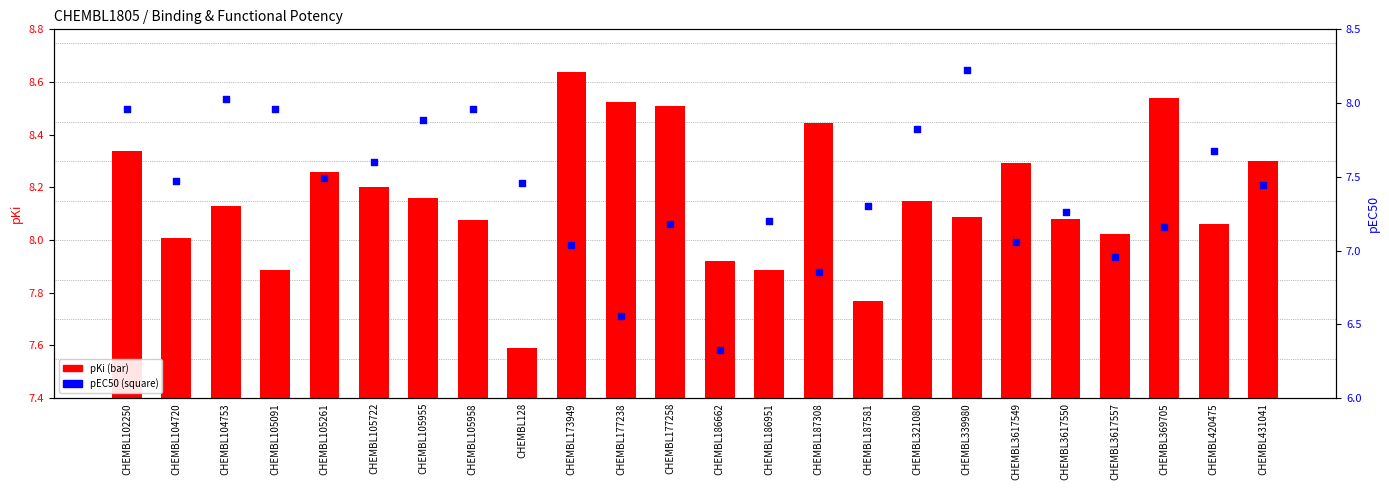

Which series reaches the maximum Y coordinate?

pKi